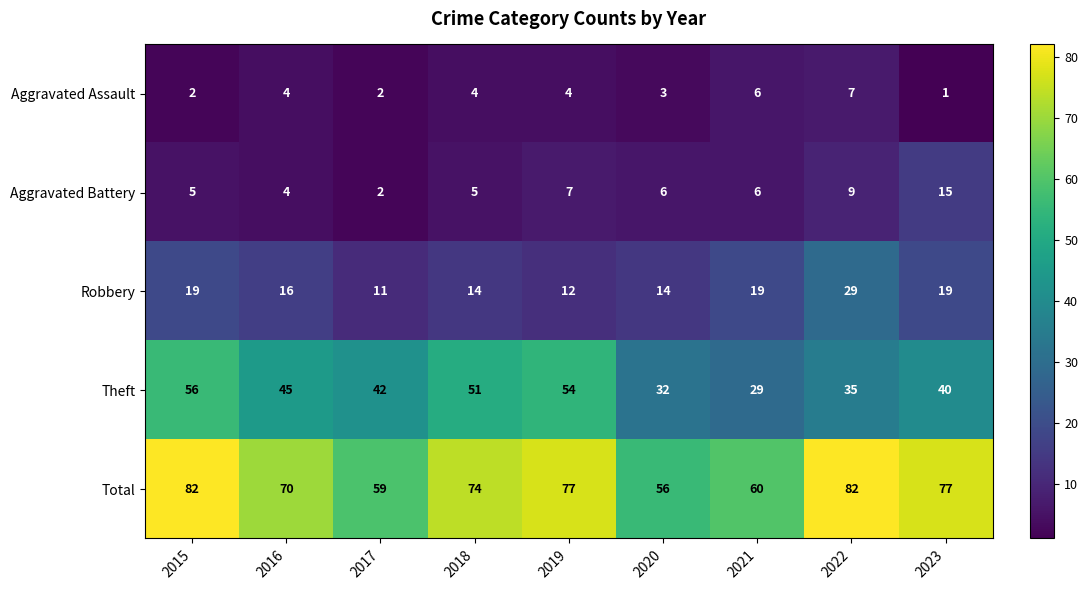

What is the lowest value of the Theft series?

29